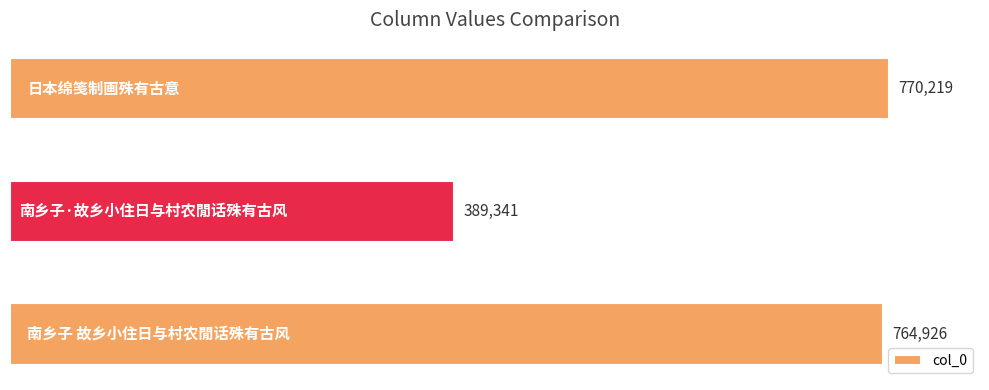

What is the average value?

641495